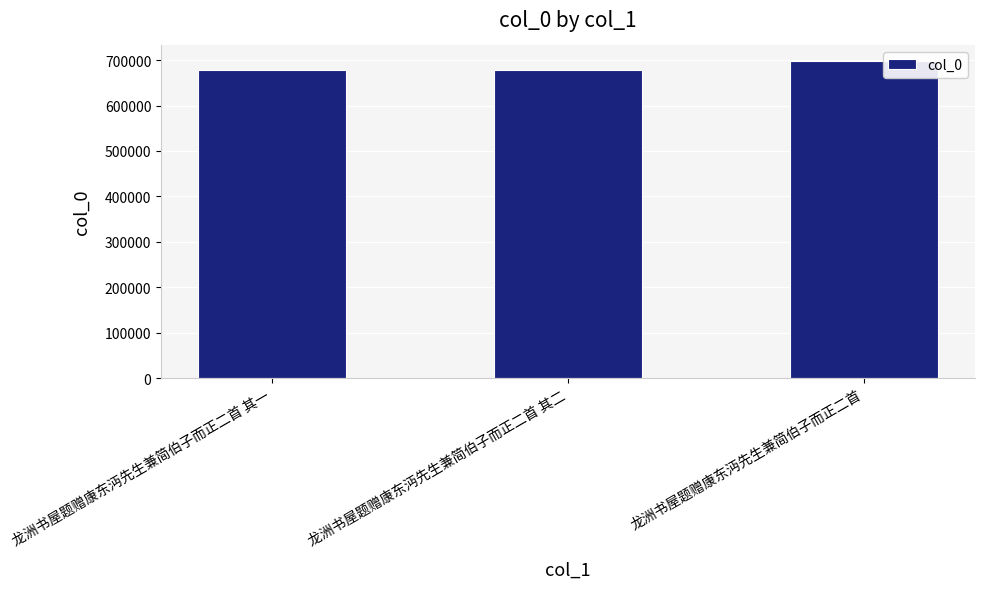

Between 龙洲书屋题赠康东沔先生兼简伯子而正二首 and 龙洲书屋题赠康东沔先生兼简伯子而正二首 其一, which is larger?

龙洲书屋题赠康东沔先生兼简伯子而正二首